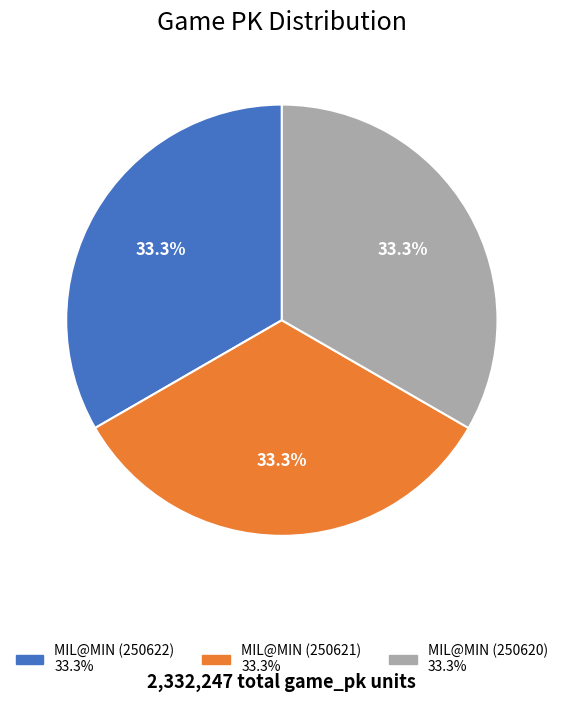

Is there any slice that represents more than half of the pie?

No